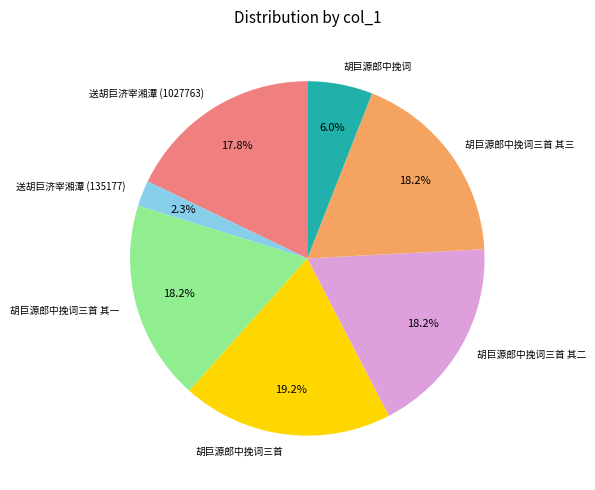

What percentage is the 胡巨源郎中挽词三首 其一 slice, to the nearest percent?

18%